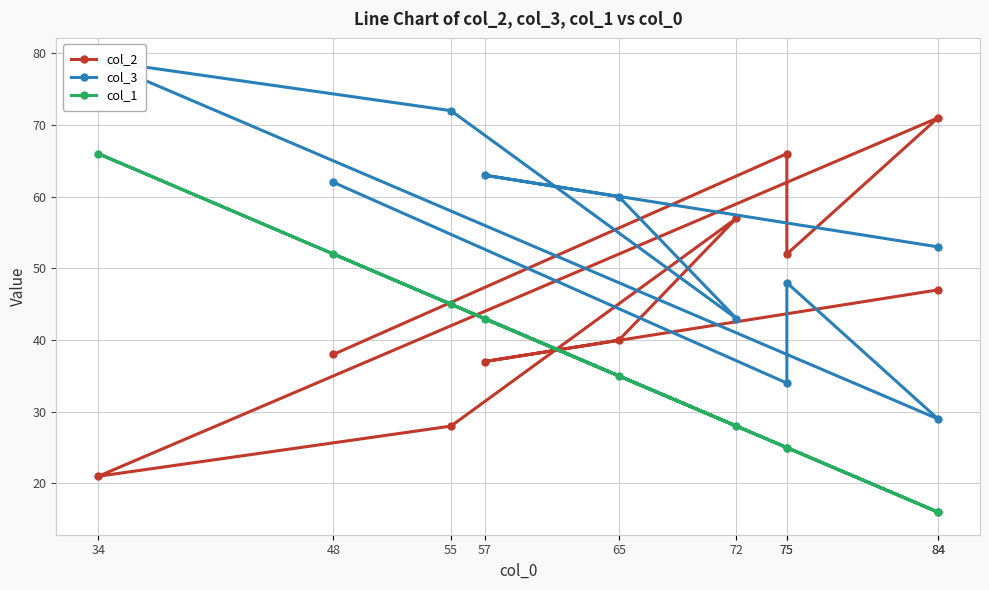

What is the value of the col_2 point at the 9th from the left?

37